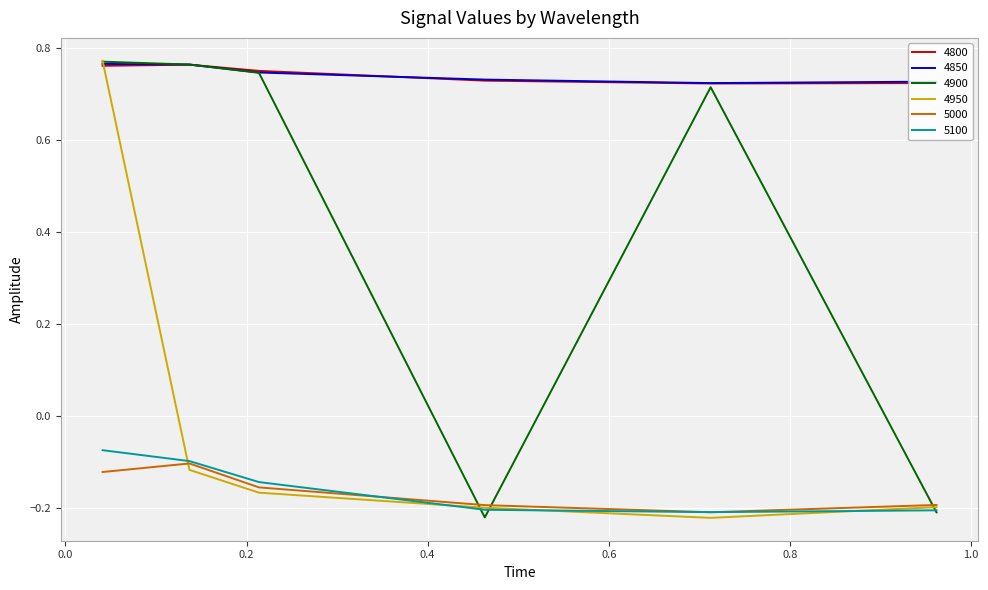

What are all the series names shown in the legend?

4800, 4850, 4900, 4950, 5000, 5100